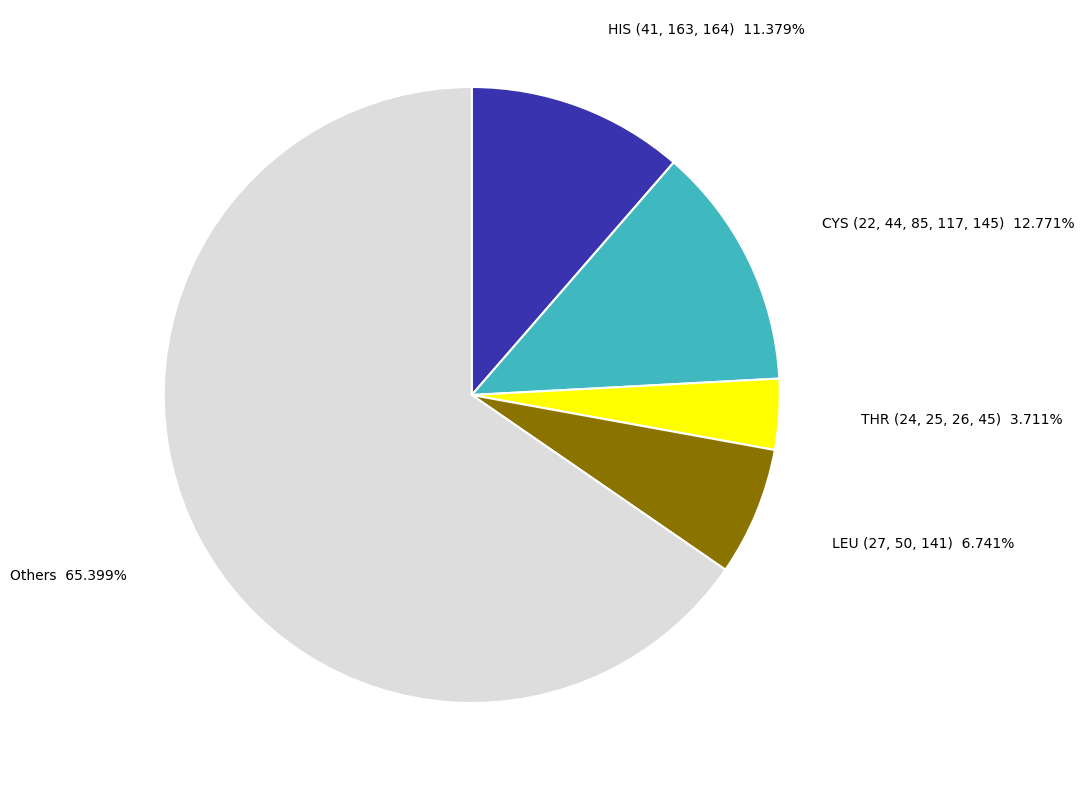

How many segments does this pie chart have?

5